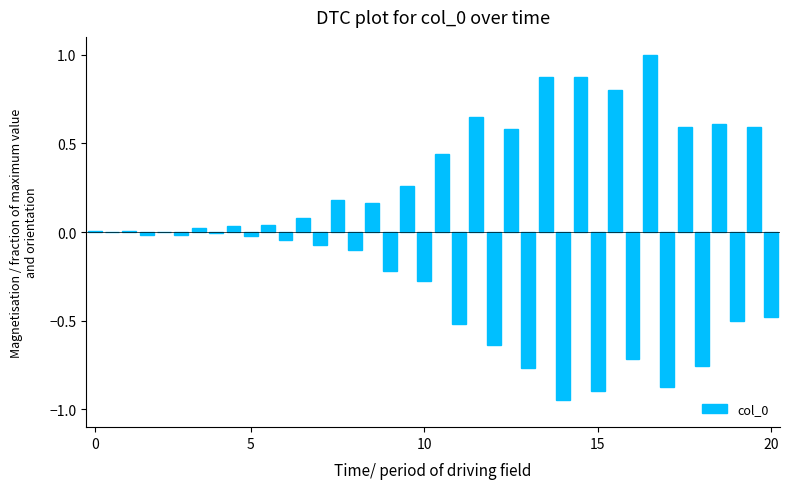

Count the number of categories in the chart.

40